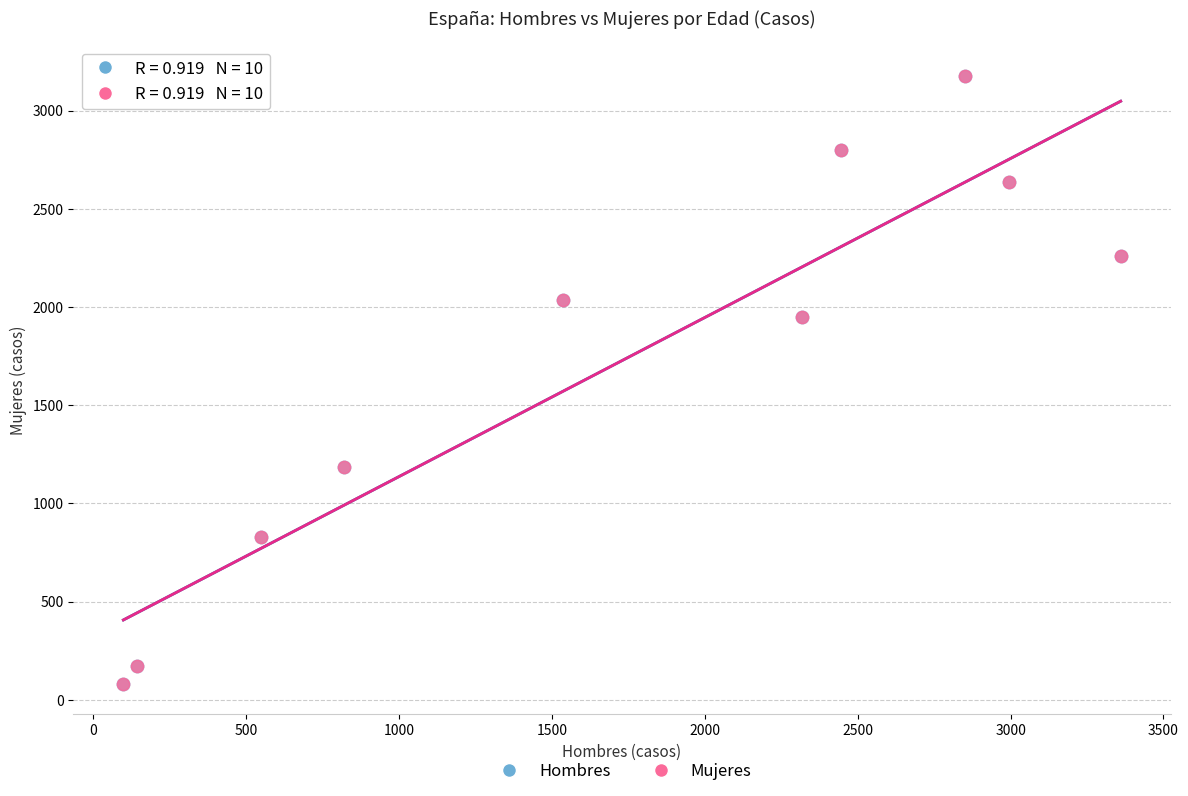

What are all the series names shown in the legend?

Hombres, Mujeres